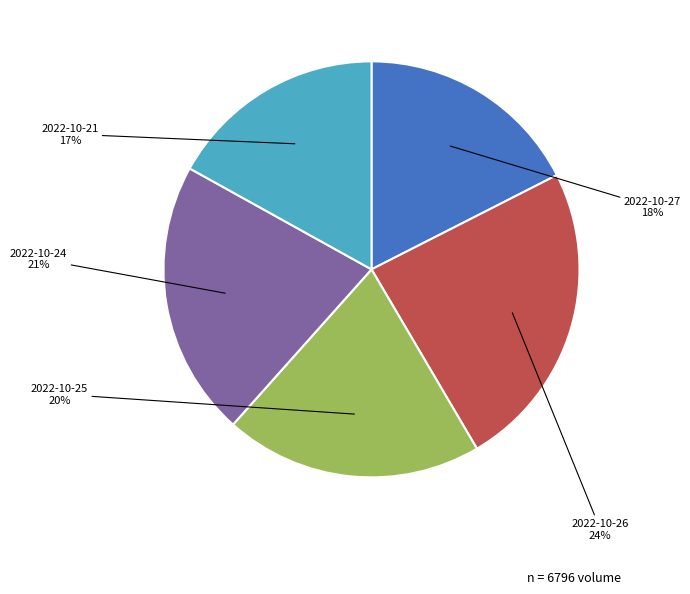

How many segments does this pie chart have?

5